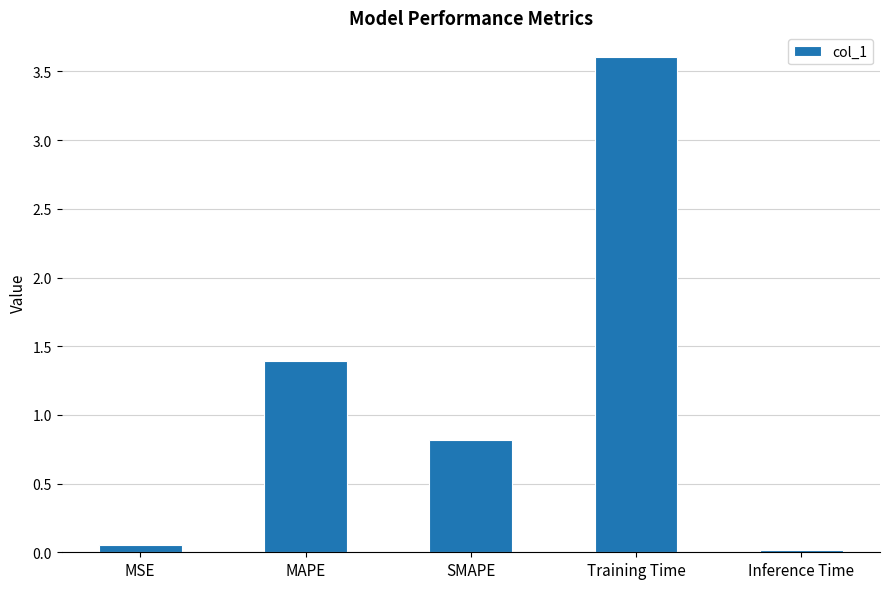

Rank the categories by value from lowest to highest.

Inference Time, MSE, SMAPE, MAPE, Training Time